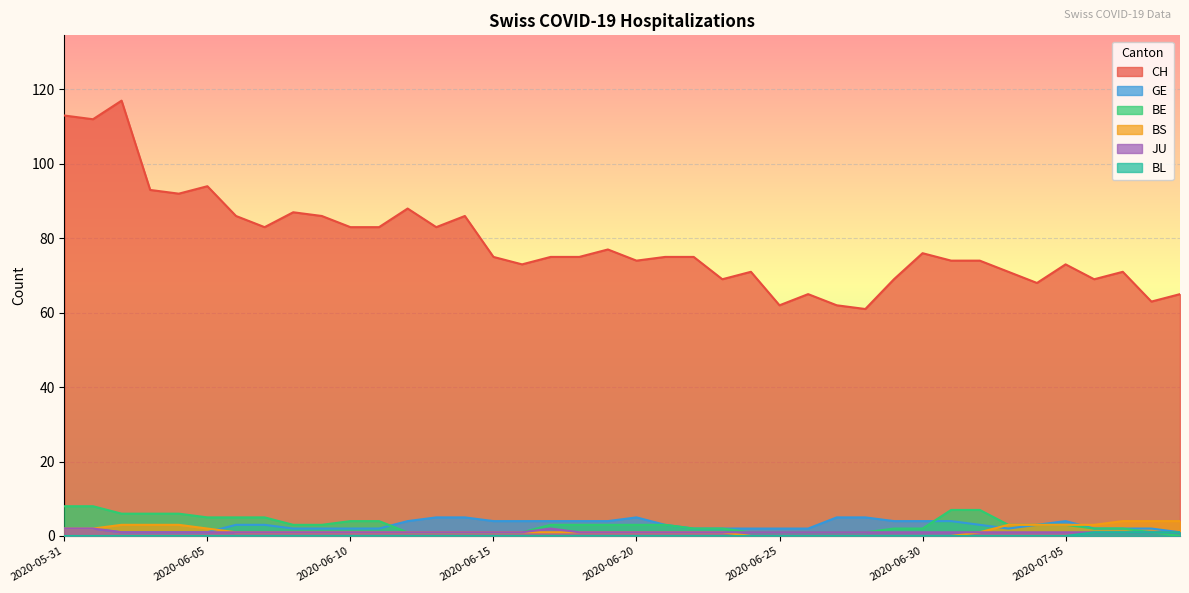

What are all the series names shown in the legend?

CH, GE, BE, BS, JU, BL